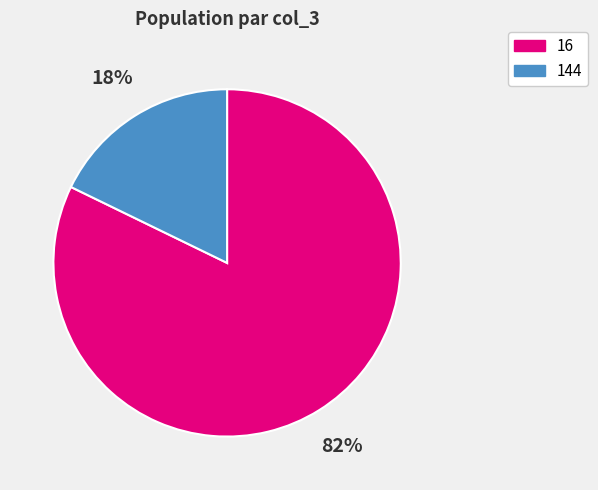

Is there a majority slice in this chart?

Yes